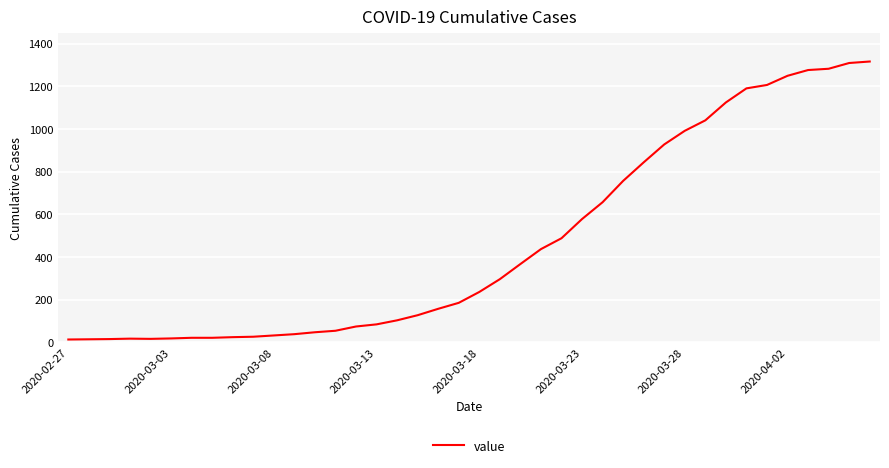

What is the difference between the maximum and minimum values?

1304